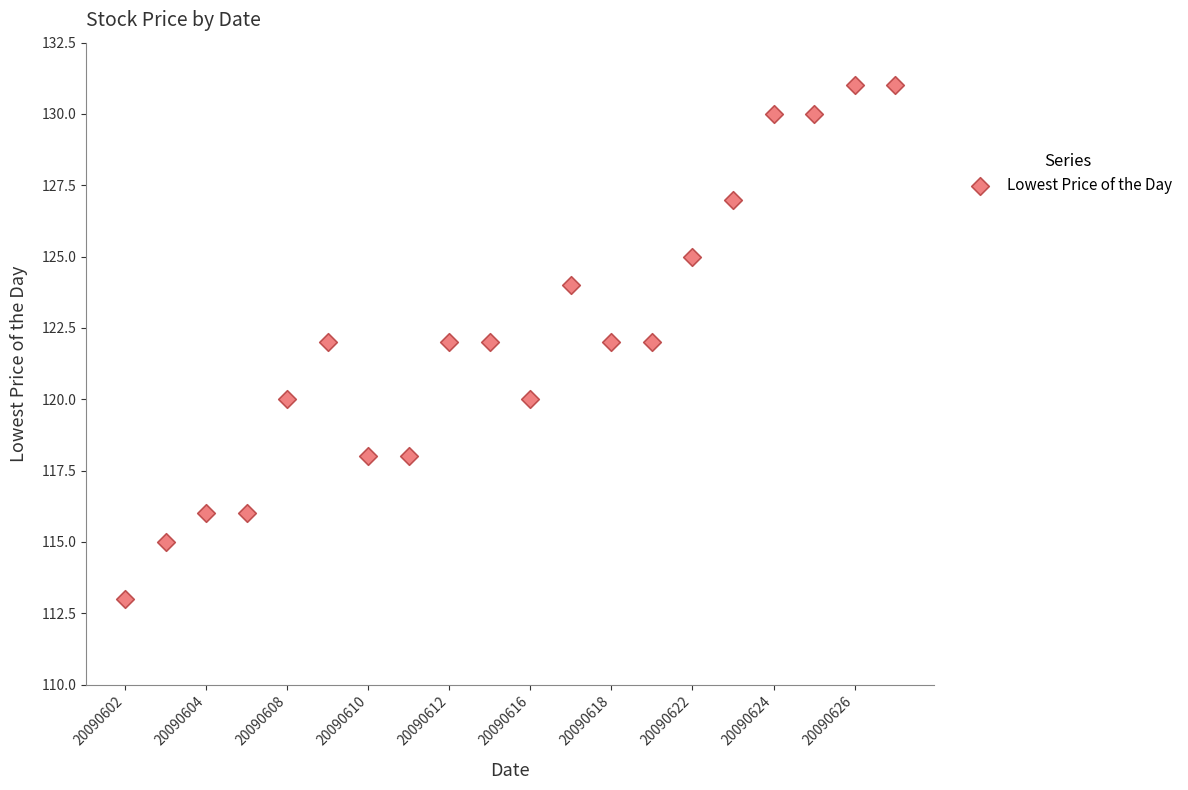

What is the range of Y values (max minus min)?

18